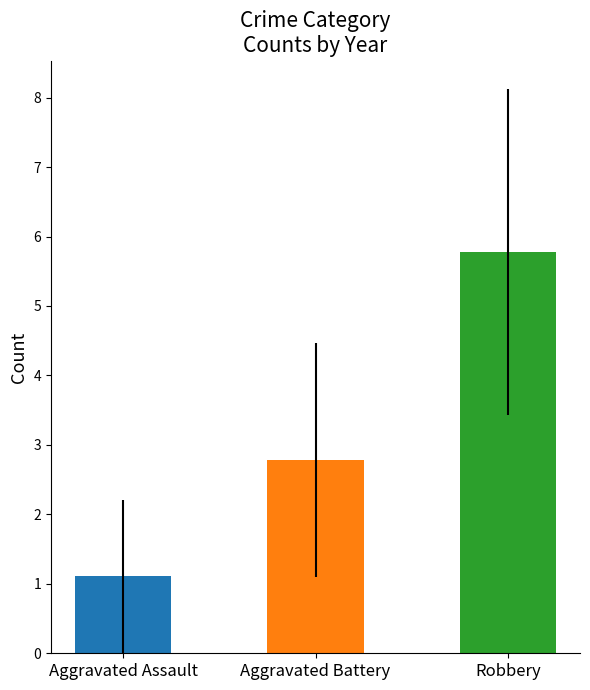

List the series in order of their overall mean, highest first.

Robbery, Aggravated Battery, Aggravated Assault